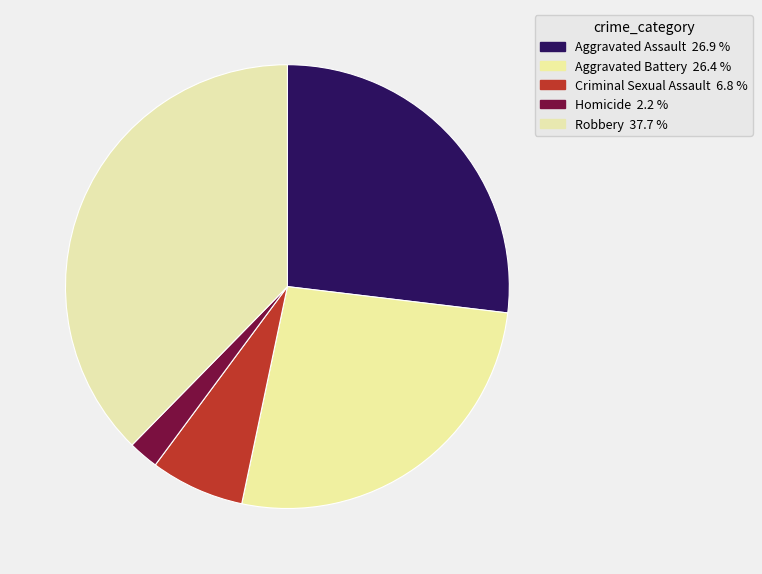

Is there a majority slice in this chart?

No